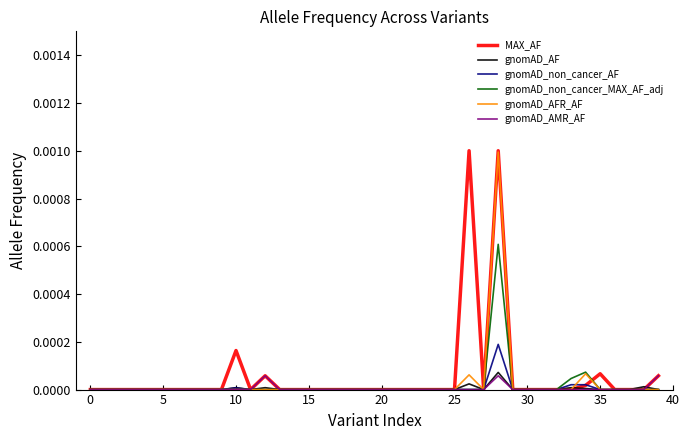

How many lines are shown in the chart?

6